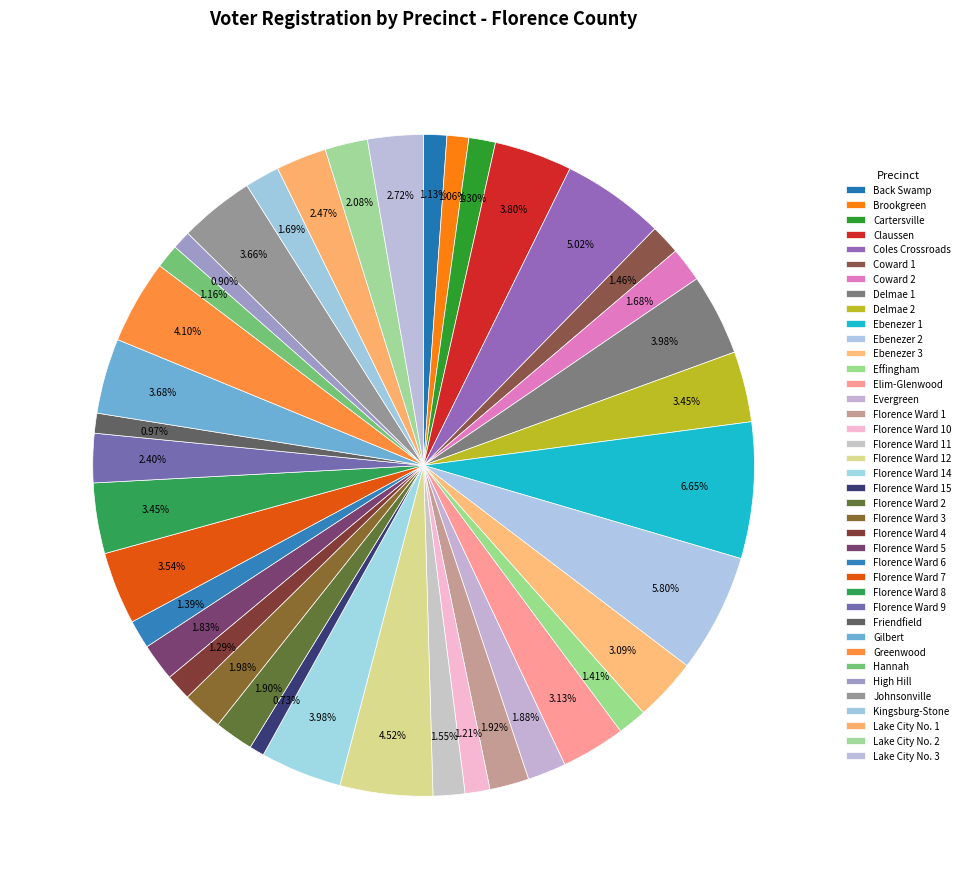

Which category has the biggest portion of the pie?

Ebenezer 1